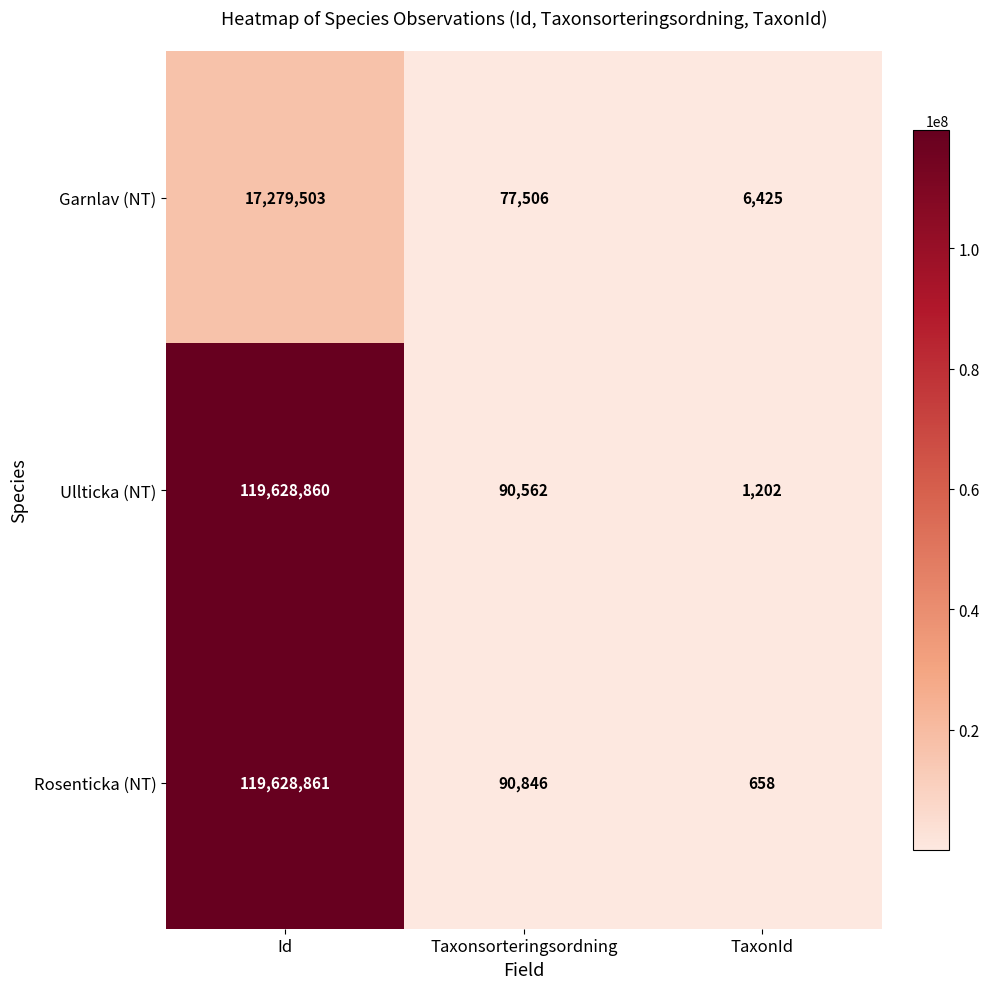

How many data points does each series have?

3